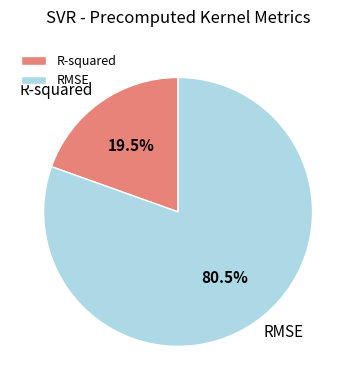

Is R-squared the majority of the pie?

No